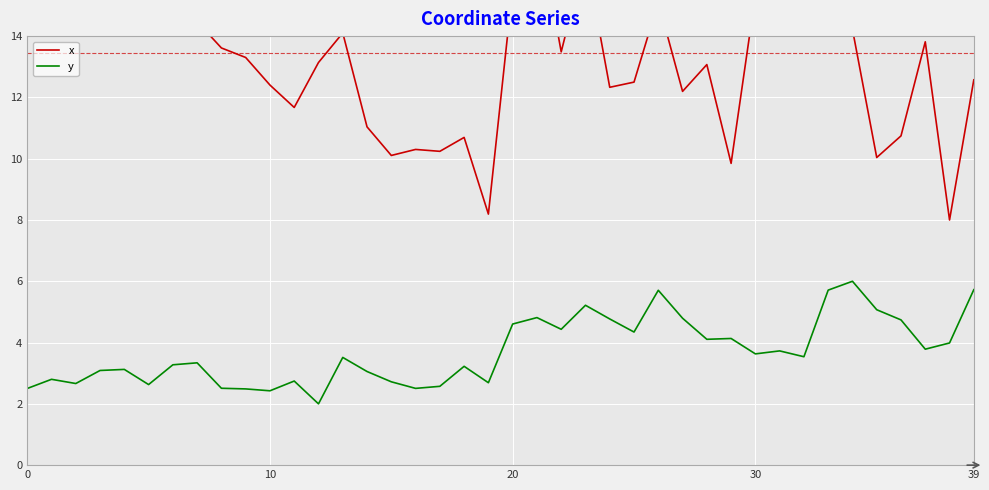

At which label is y closest to 4?

38